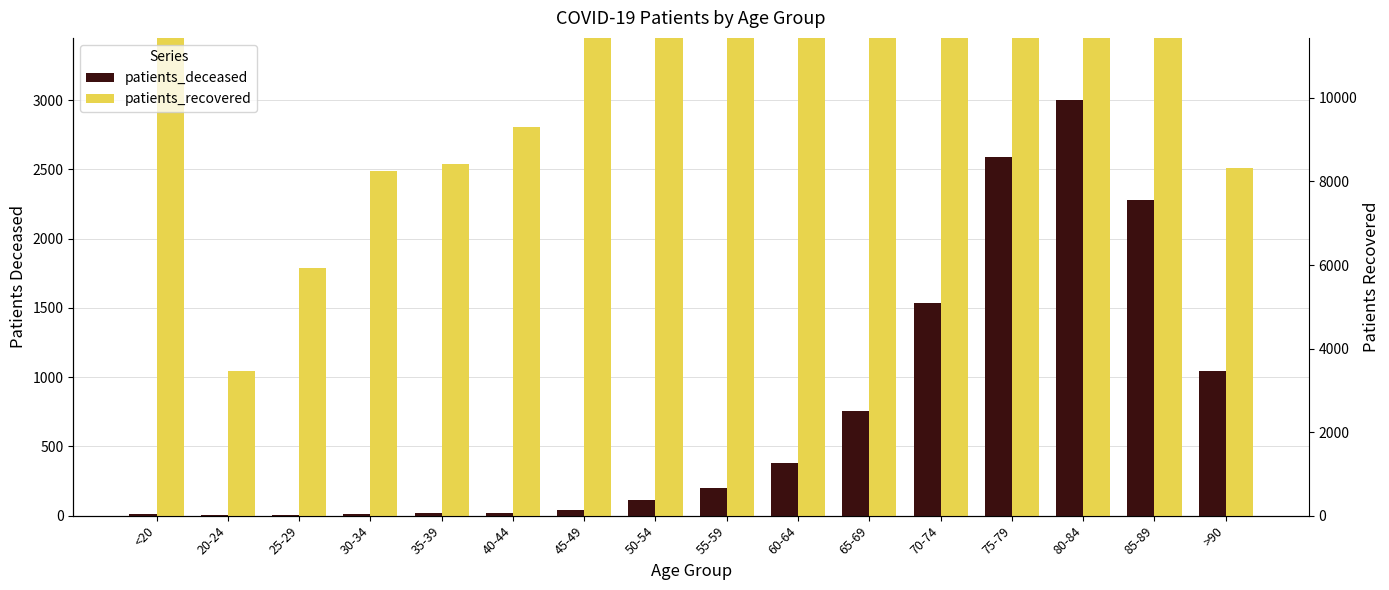

Which category has the lowest value in the patients_deceased series?

20-24